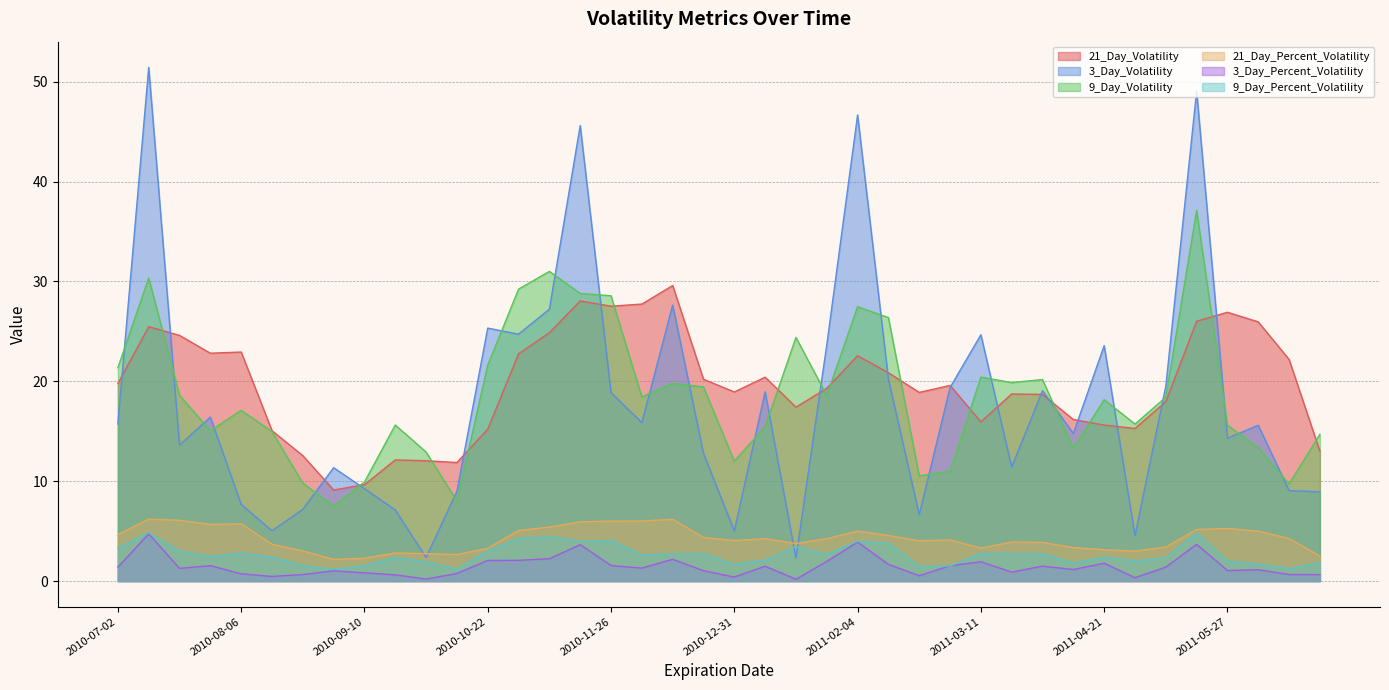

Rank the series at 2010-07-02 from lowest to highest value.

3_Day_Percent_Volatility, 9_Day_Percent_Volatility, 21_Day_Percent_Volatility, 3_Day_Volatility, 21_Day_Volatility, 9_Day_Volatility